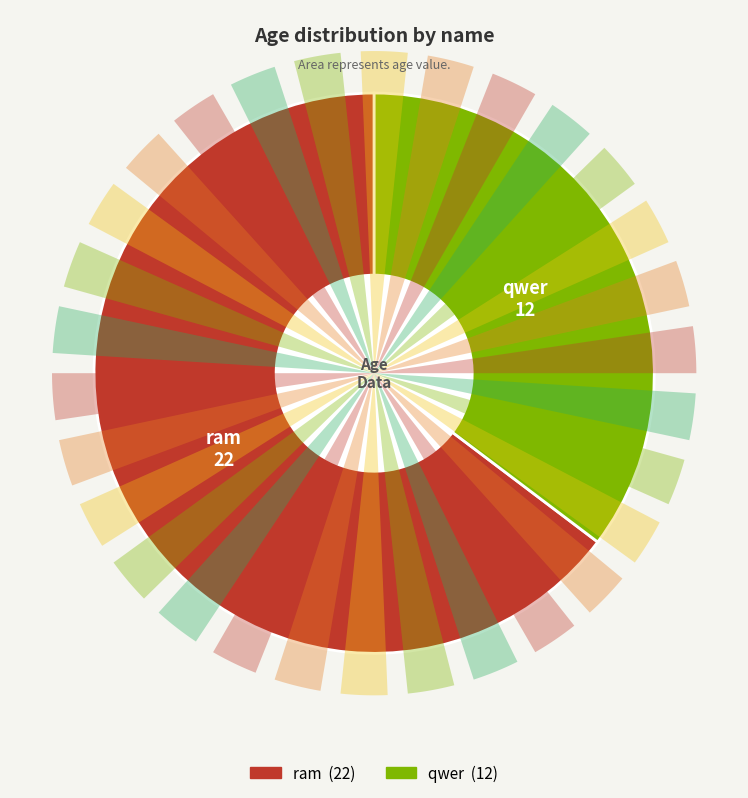

To the nearest percent, what is the difference between the qwer and ram slice percentages?

29%